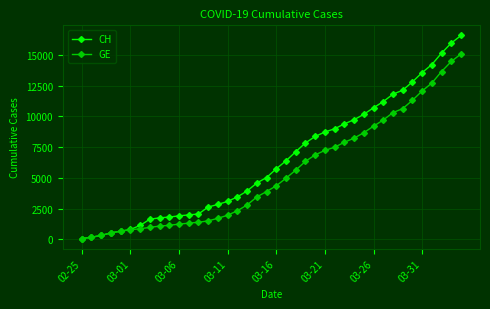

Which series has the largest total across all categories?

CH